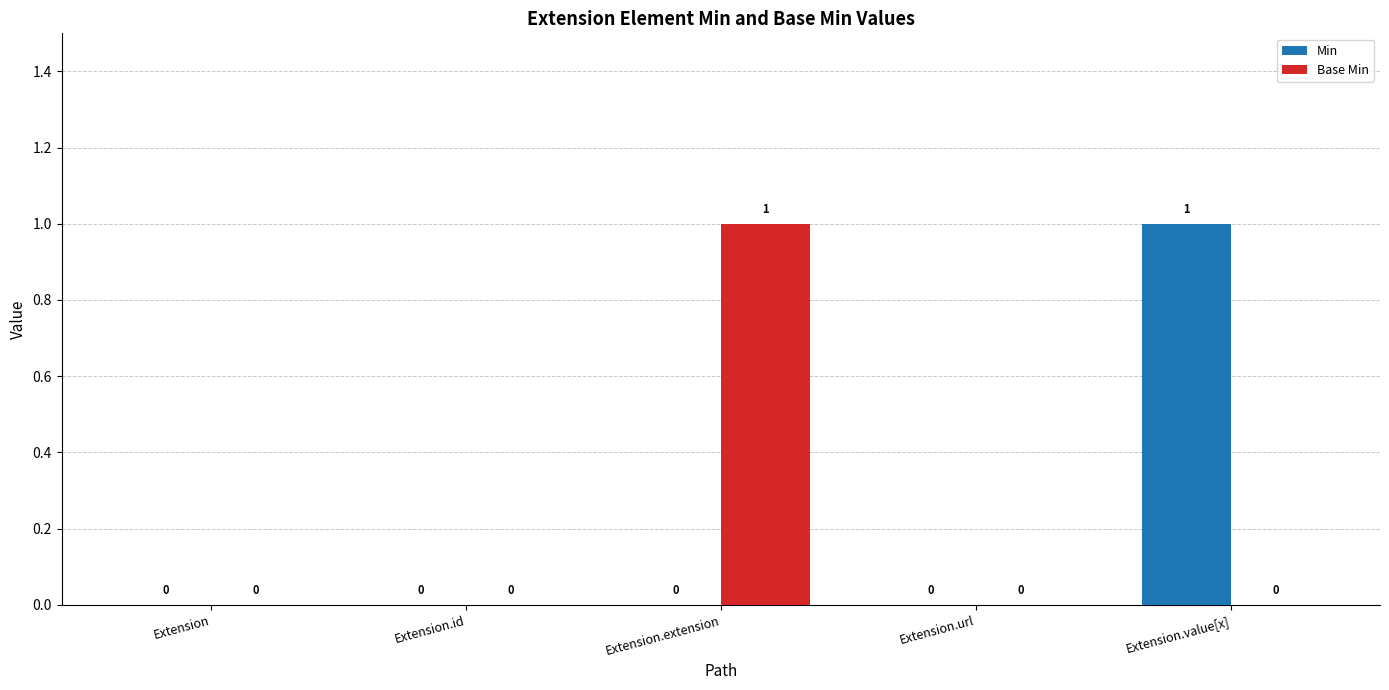

Are the bars grouped side by side (vs. stacked)?

Yes